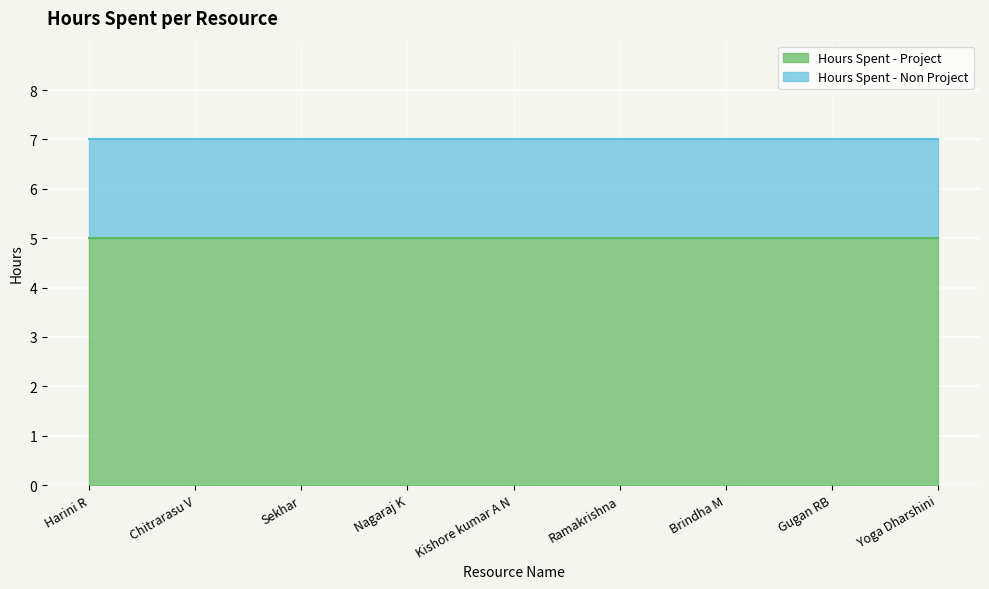

What is the highest value of the Hours Spent - Non Project series?

2